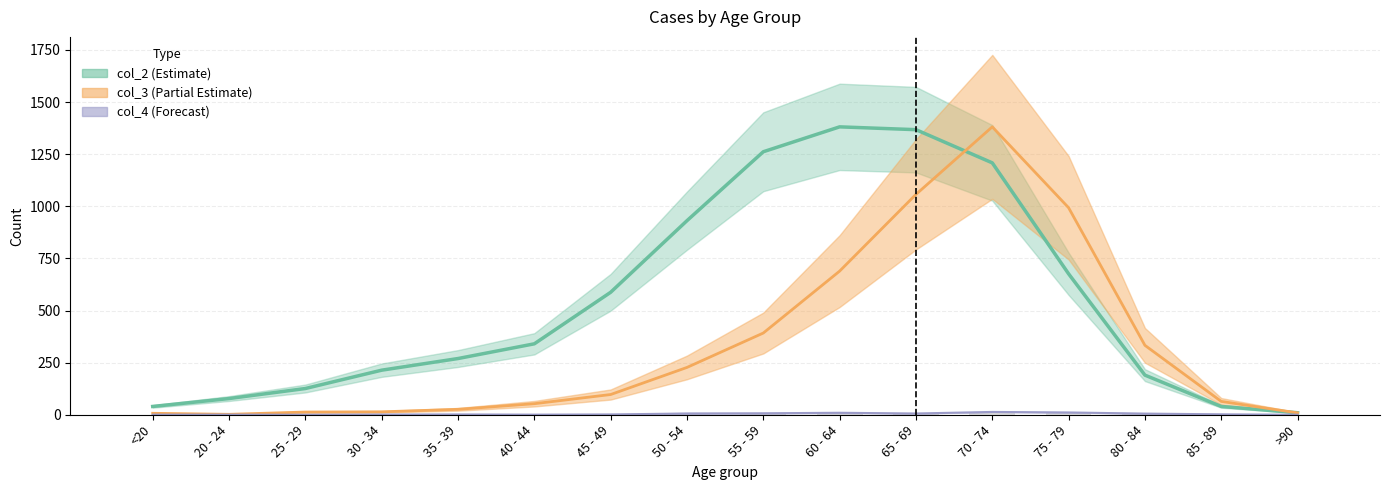

True or false: col_2 has a value of 77.7 at 20 - 24.

True